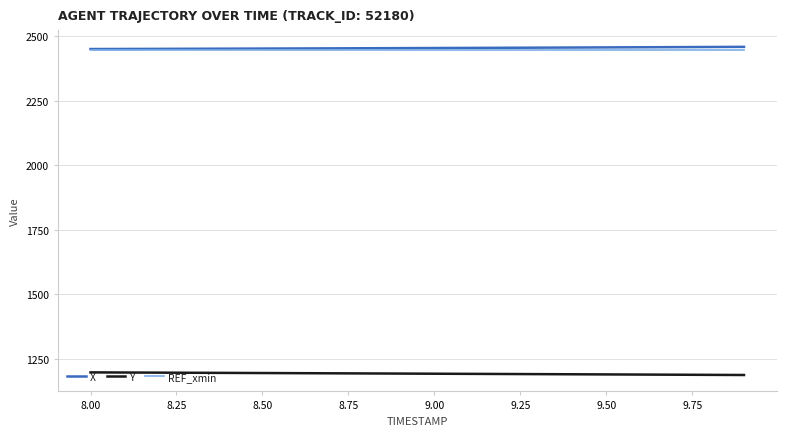

How many lines are shown in the chart?

3